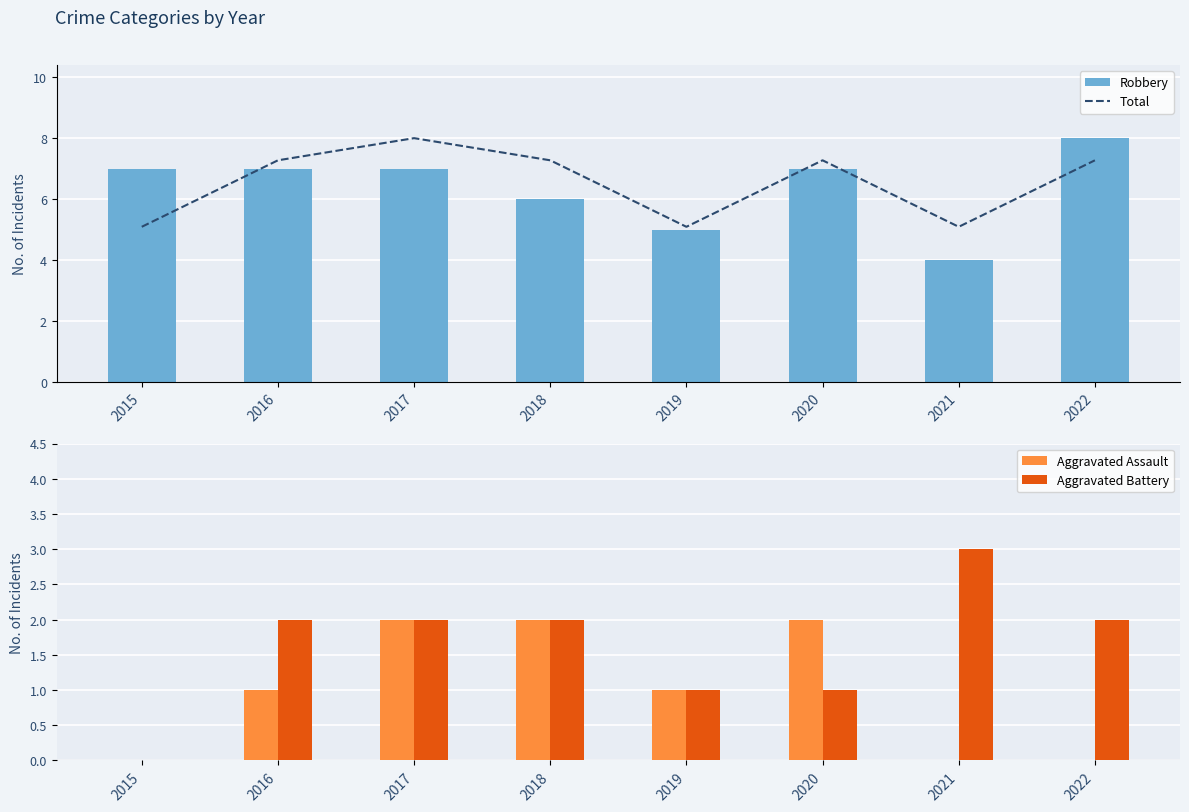

Reading left to right, extract all data points from this chart.

Robbery: 7	7	7	6	5	7	4	8
Aggravated Assault: 0	1	2	2	1	2	0	0
Aggravated Battery: 0	2	2	2	1	1	3	2
Total: 7	10	11	10	7	10	7	10